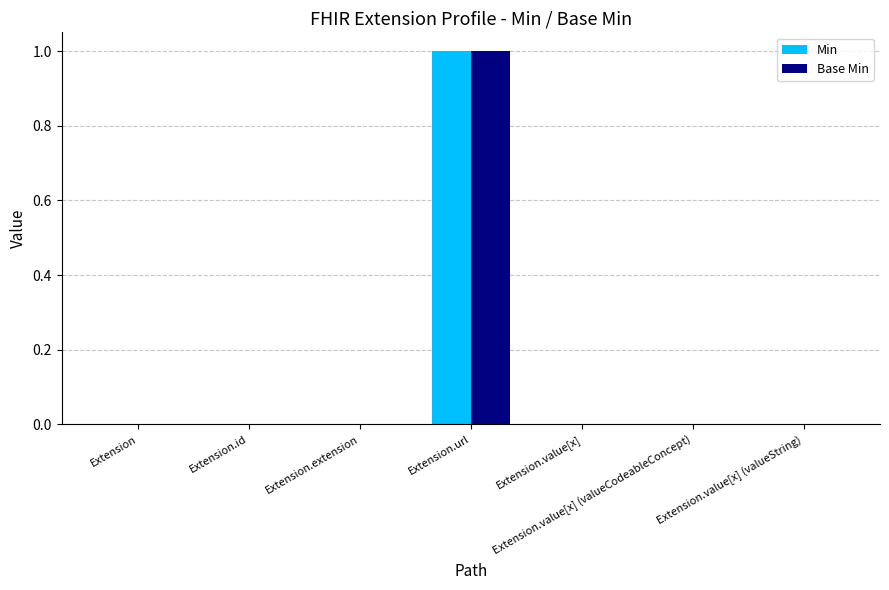

At which category is the sum across all series the highest?

Extension.url